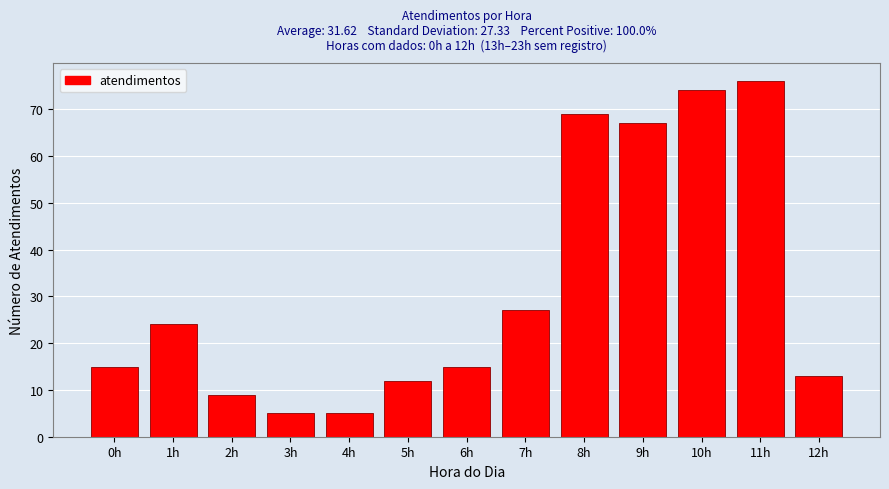

Reading right to left, list all the values displayed in this chart.

13	76	74	67	69	27	15	12	5	5	9	24	15